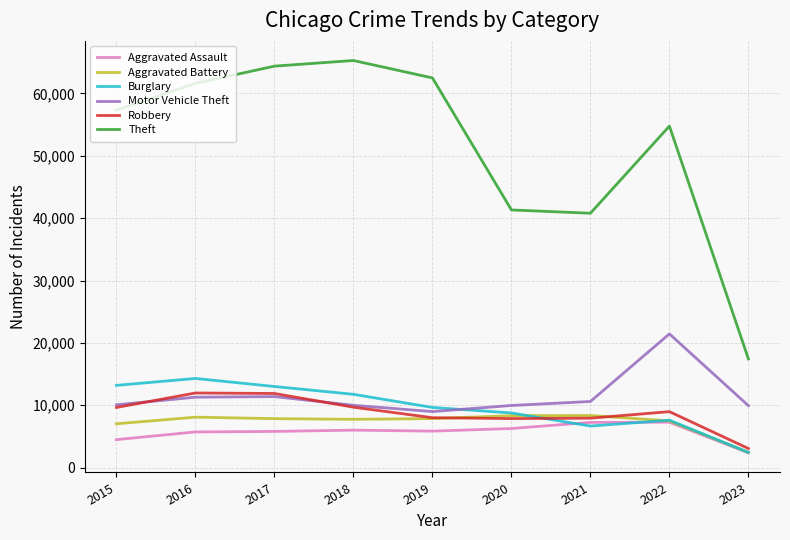

Is it true that Burglary equals 2434 at 2023?

True